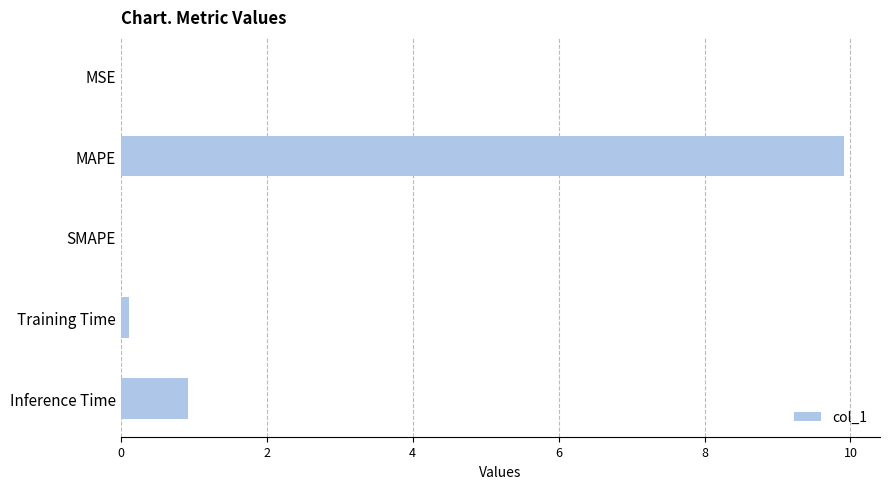

Where is the data nearest to the value 4?

Inference Time